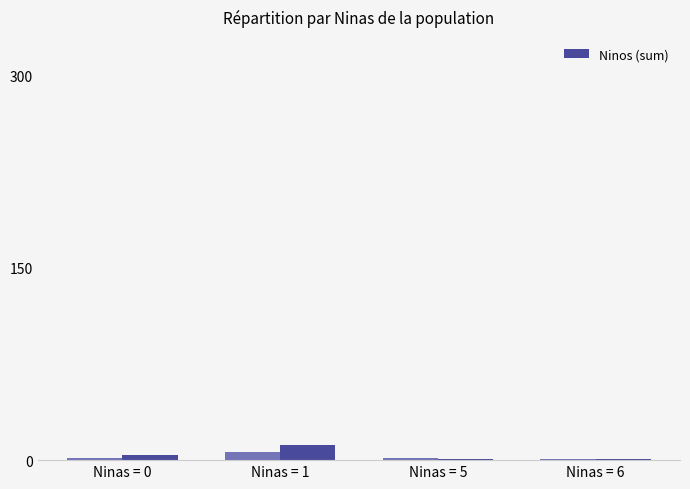

What is the maximum value for Ninos (sum)?

12